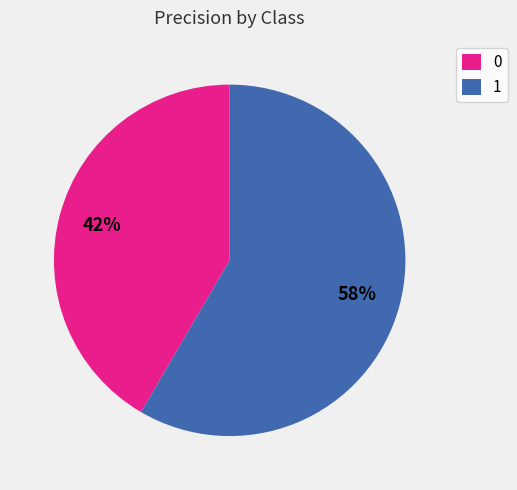

How many slices are in this pie chart?

2